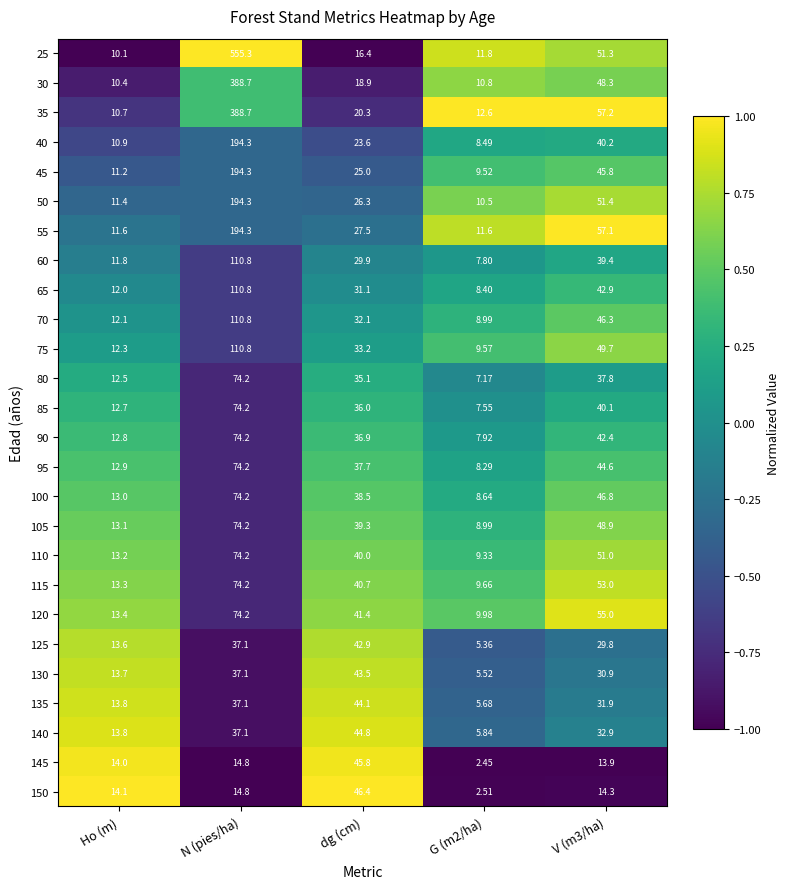

At which category is the sum across all series the highest?

N (pies/ha)